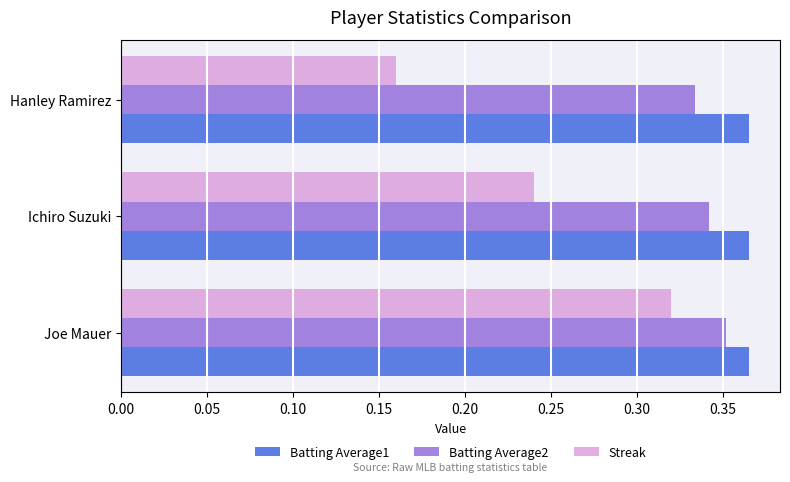

Where is Batting Average2 nearest to the value 0?

Hanley Ramirez